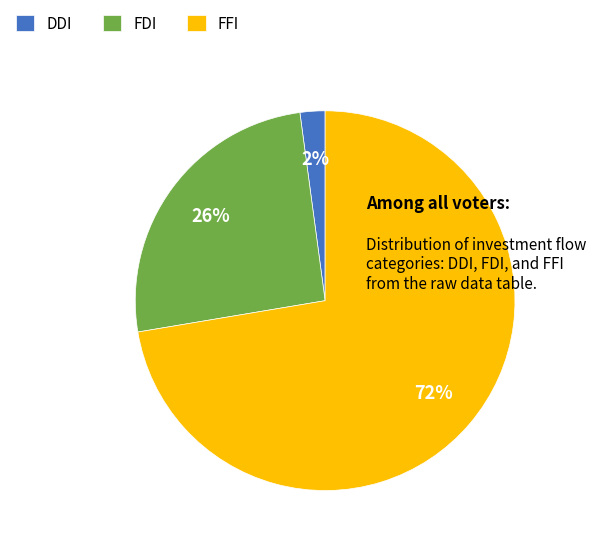

To the nearest percent, what portion does DDI represent?

2%